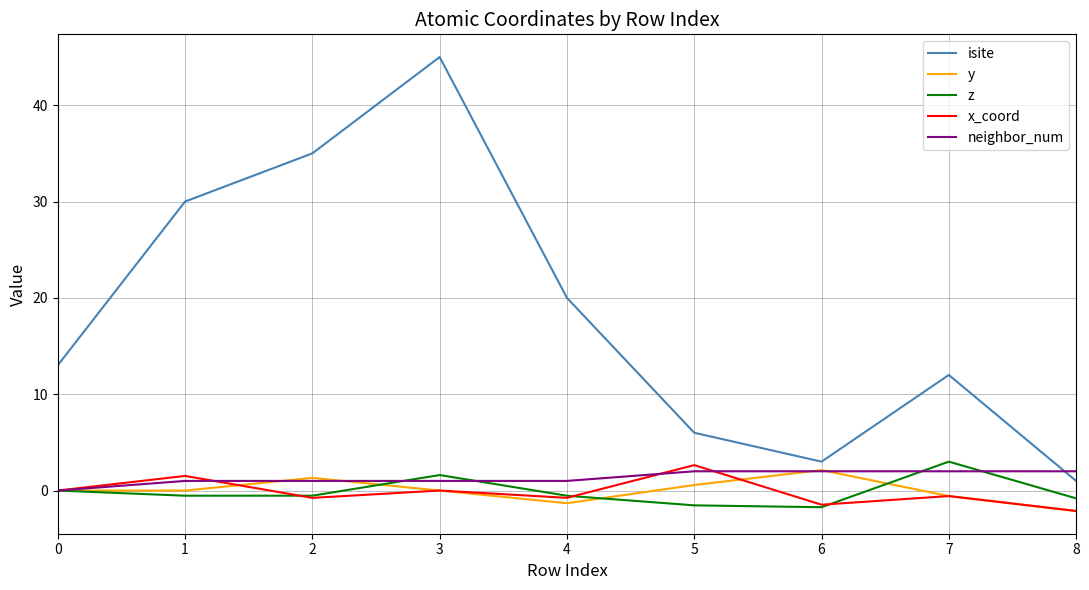

True or false: isite has a value of 1.0 at 8.

True